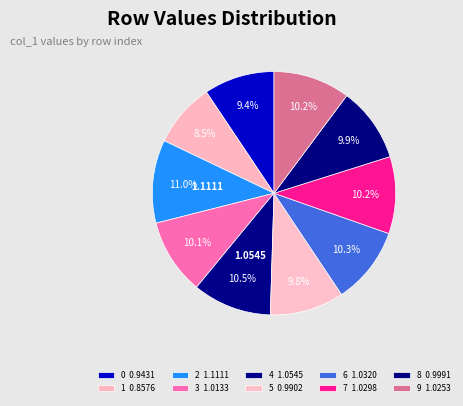

What is the ratio of the value at 4 to the value at 3?

1.0